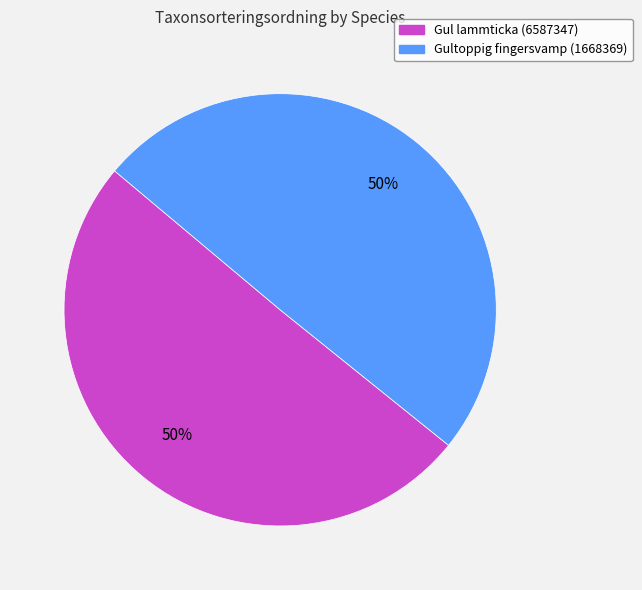

Is it true that Gultoppig fingersvamp (1668369) is 50% of the pie?

True